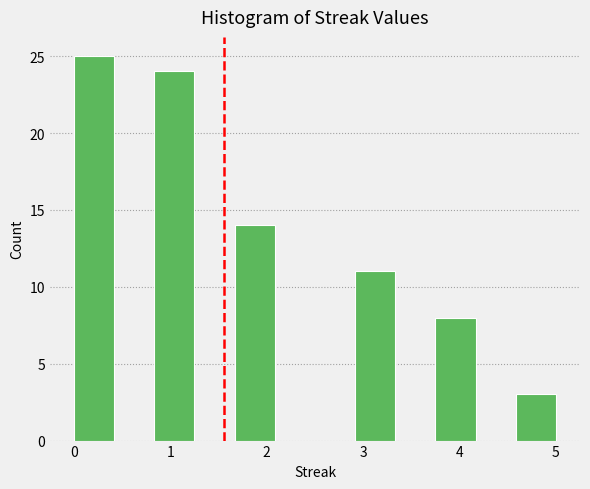

Reading left to right, list every bar in this chart as the range it spans on the x-axis followed by its height. Neither the bar edges nor the heights are printed on the chart, so give them approximately, as read against the axes.

0.0 to 0.4: 25
0.4 to 0.8: 0
0.8 to 1.3: 24
1.3 to 1.7: 0
1.7 to 2.1: 14
2.1 to 2.5: 0
2.5 to 2.9: 0
2.9 to 3.3: 11
3.3 to 3.8: 0
3.8 to 4.2: 8
4.2 to 4.6: 0
4.6 to 5.0: 3